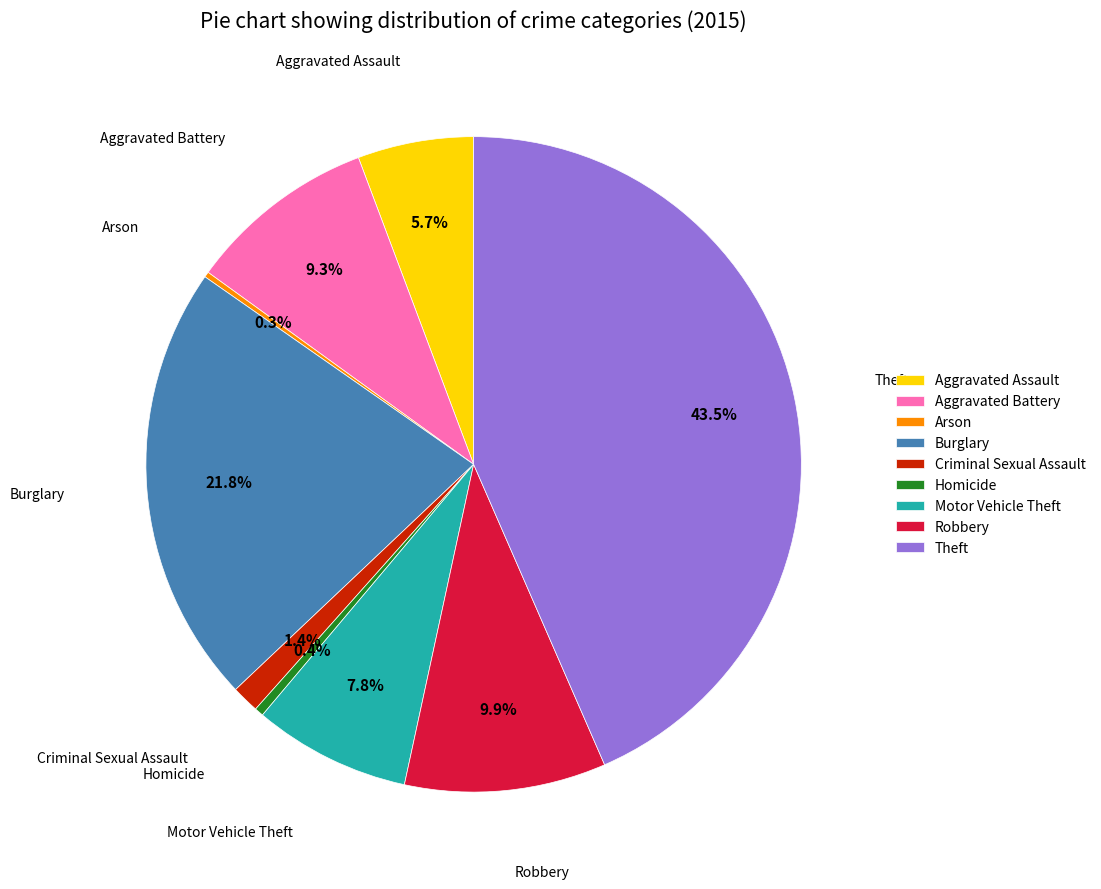

To the nearest percent, what is the combined percentage of Theft and Motor Vehicle Theft?

51%